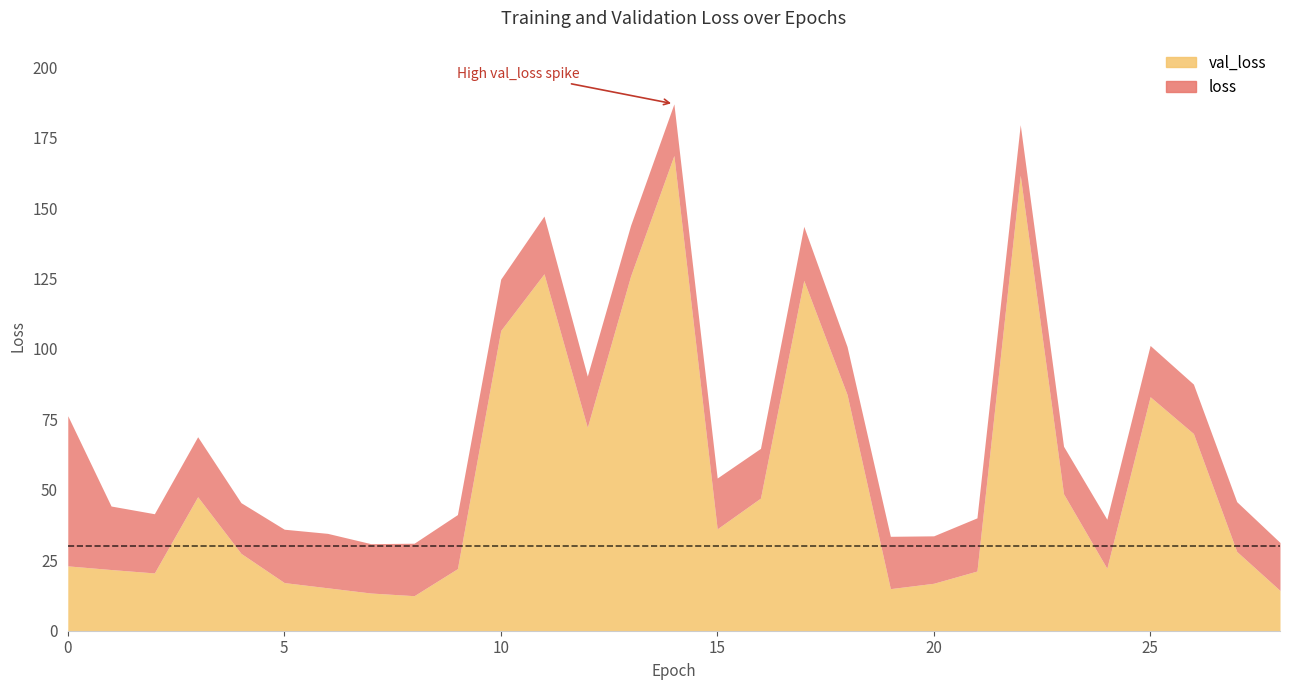

What is the difference between the highest and lowest values at 7?

4.1